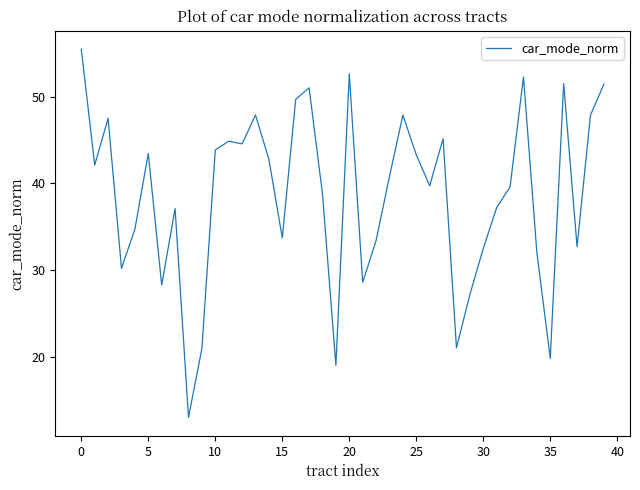

What is the minimum value shown in the chart?

13.0